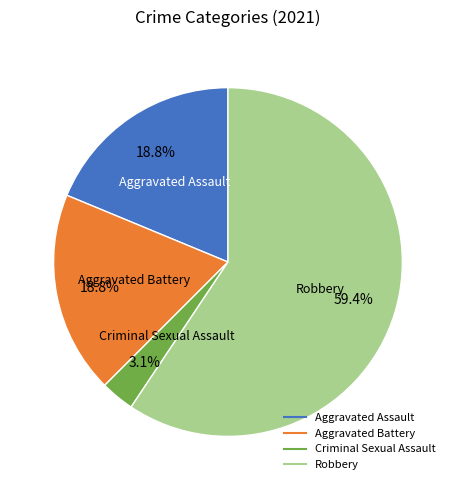

Combined, do Robbery and Aggravated Assault account for over 50%?

Yes